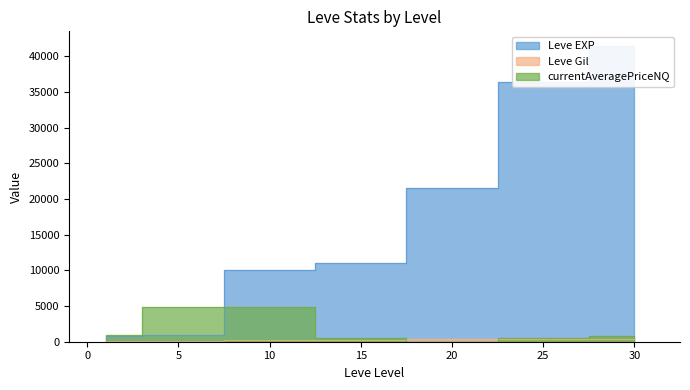

Between 5 and 20, which series saw the biggest shift?

Leve EXP